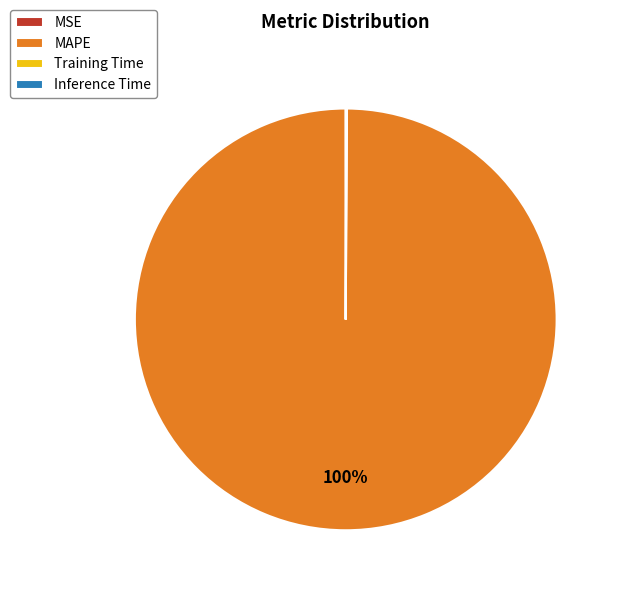

To the nearest percent, what is the average slice percentage?

25%